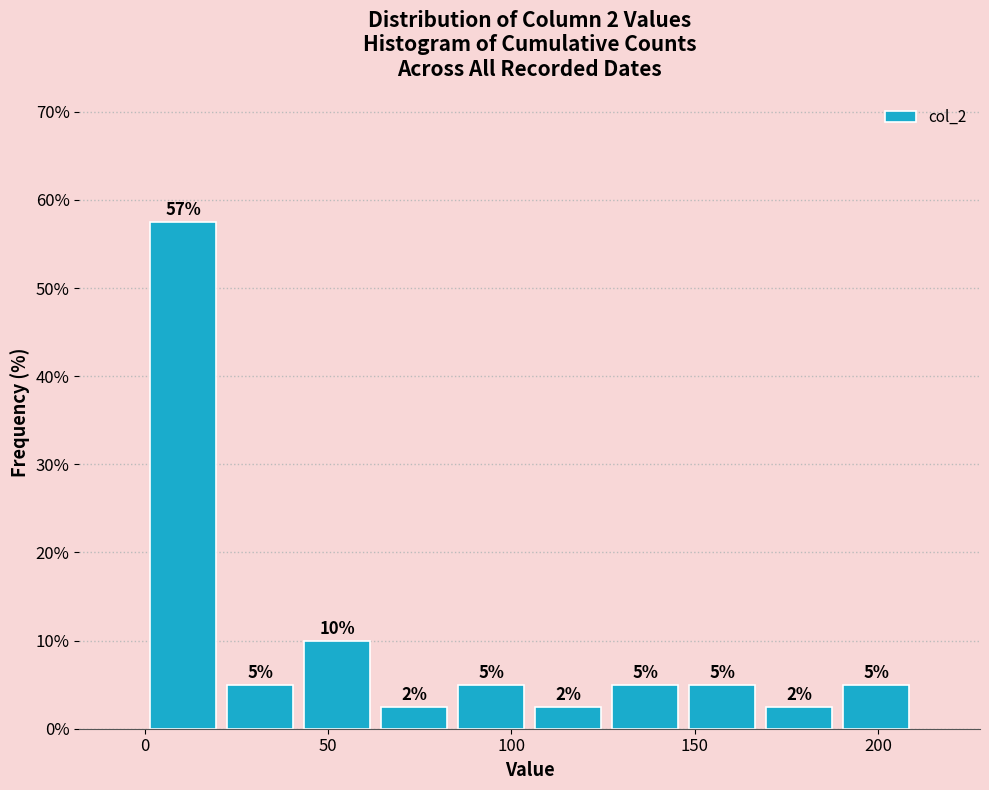

Over which range of the x-axis is the bar tallest?

0 to 21